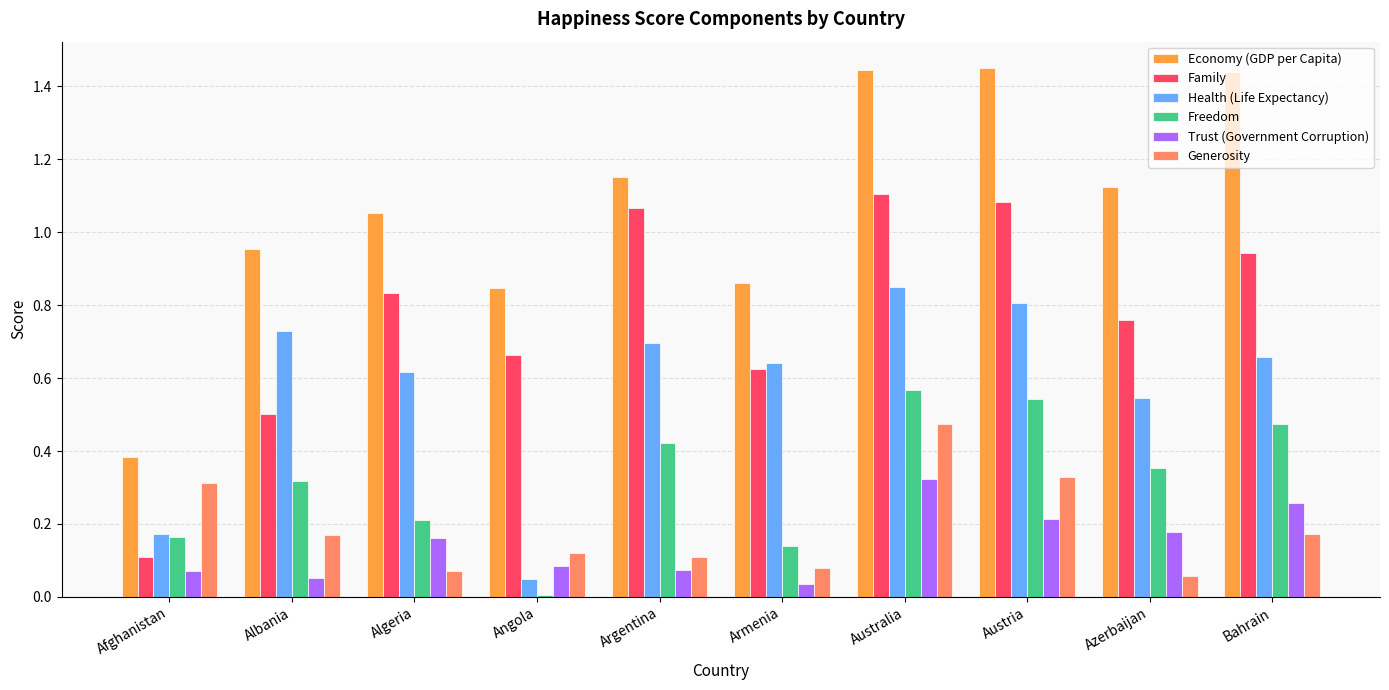

List the series in order of their peak value, highest first.

Economy (GDP per Capita), Family, Health (Life Expectancy), Freedom, Generosity, Trust (Government Corruption)